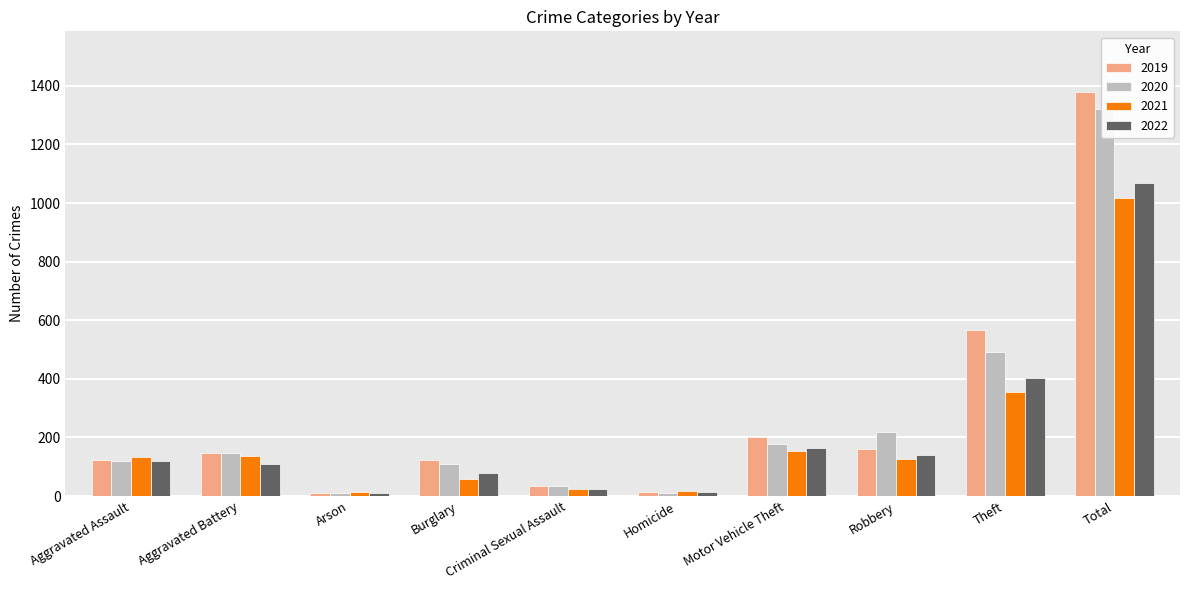

At which label does 2021 reach its peak?

Total